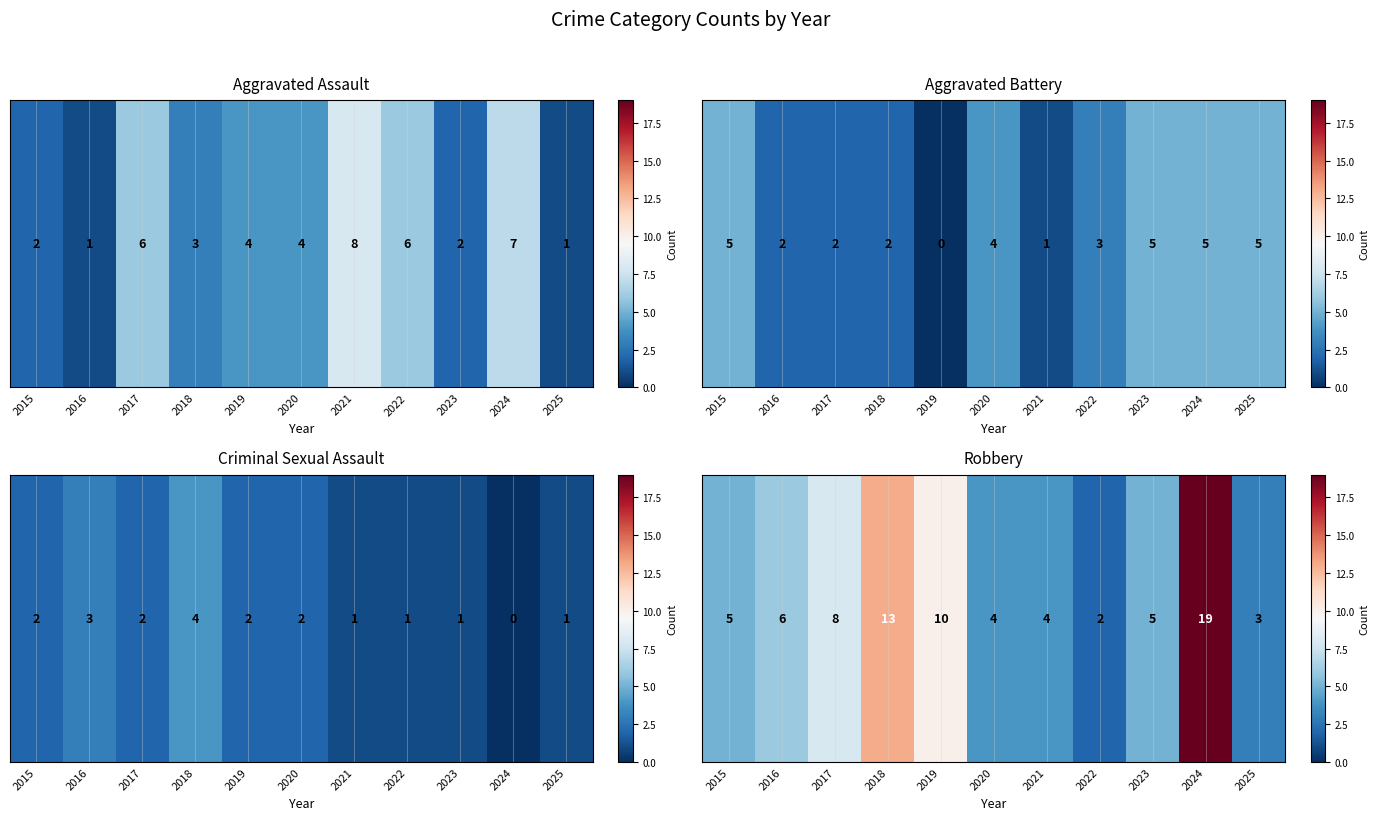

Where does the data first go above 5?

2016